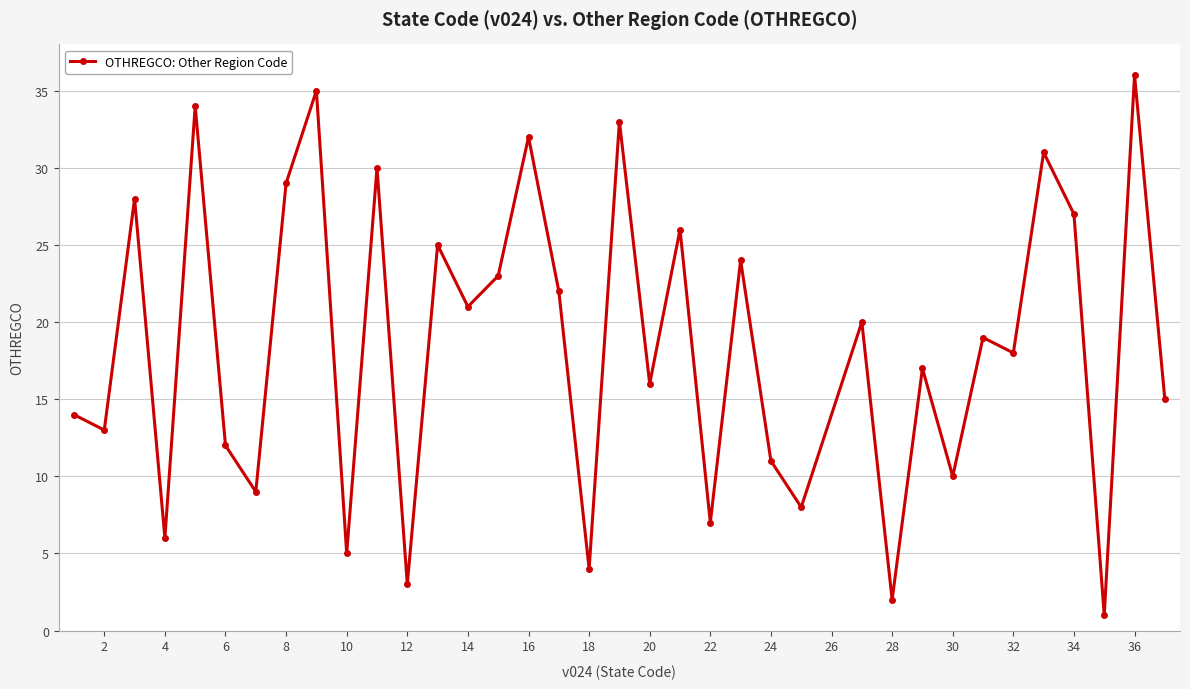

What is the maximum value shown in the chart?

36